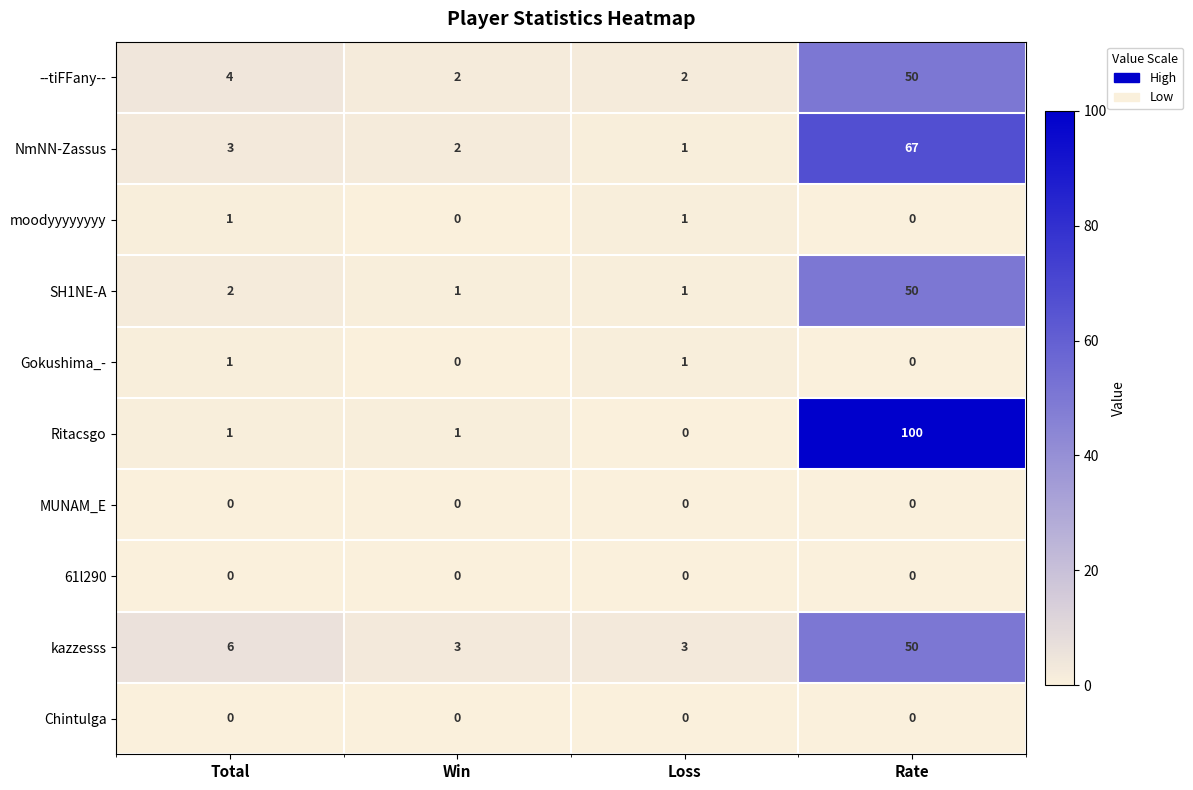

Which series has the widest spread of values?

Ritacsgo